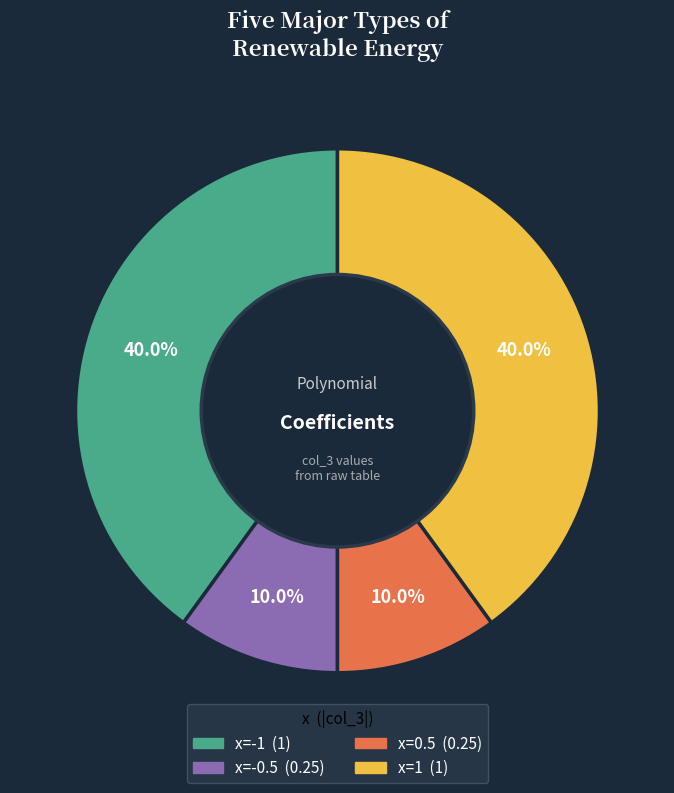

Does any single category account for the majority?

No